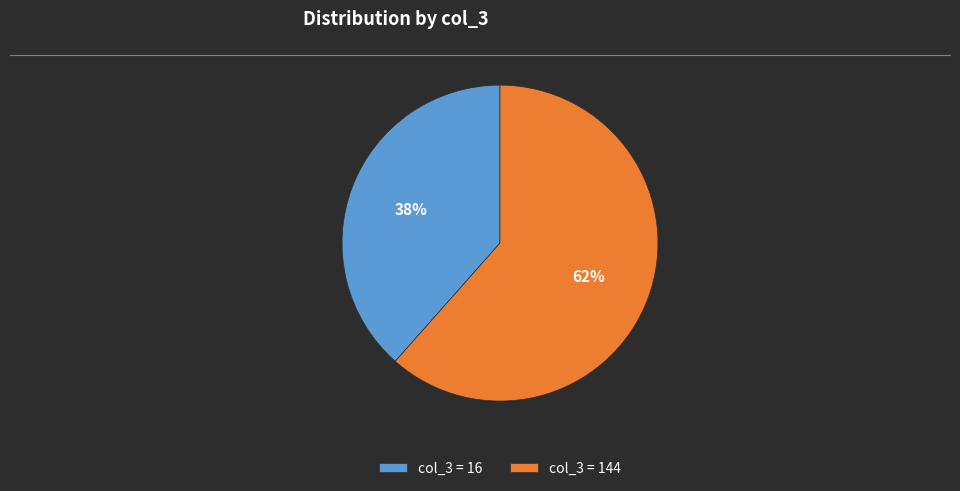

What is the majority slice?

col_3 = 144